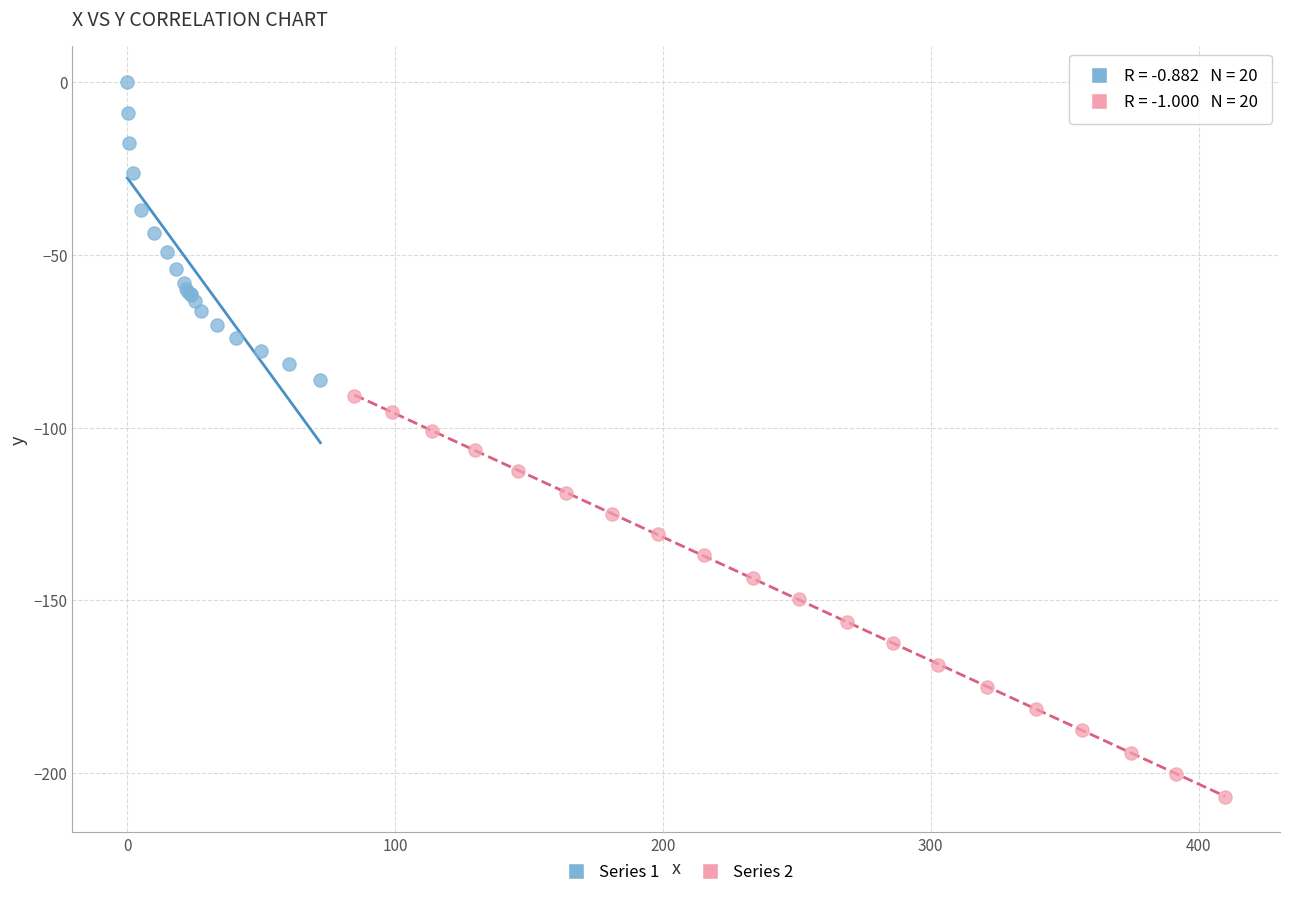

Which series has the largest Y range (max minus min)?

Series 2